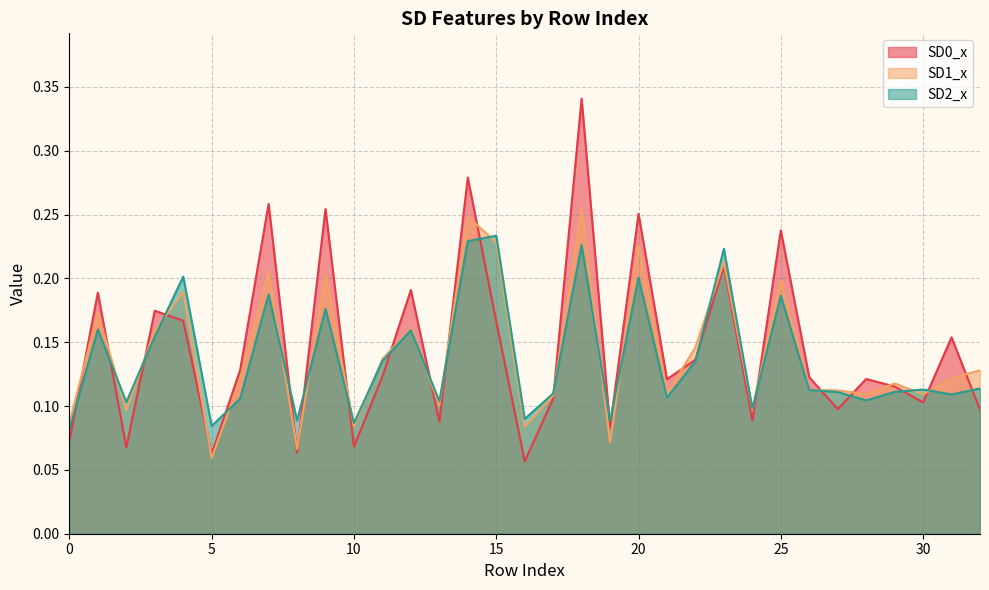

What is the sum of the SD2_x values at 11 and 24?

0.2